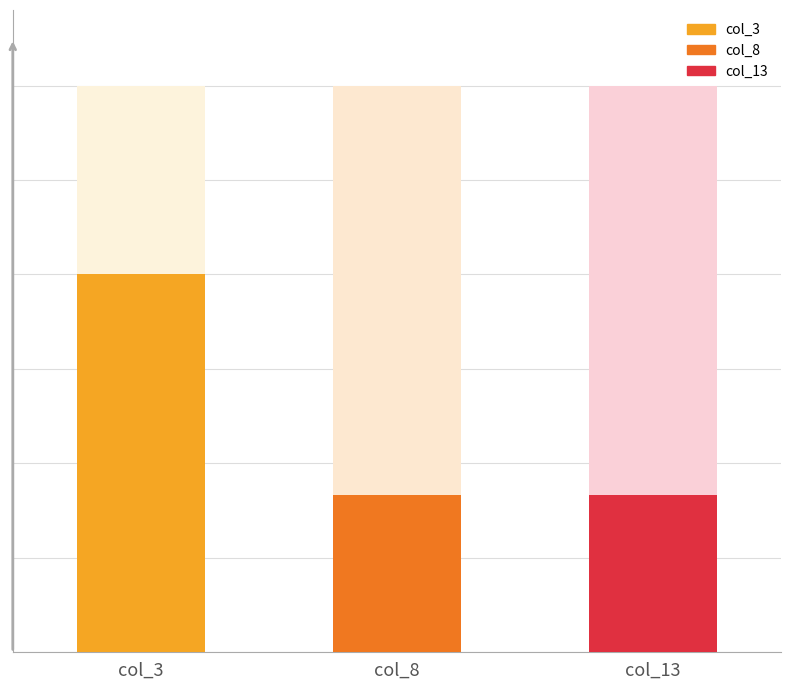

How many col_3 values are between 0 and 400?

3